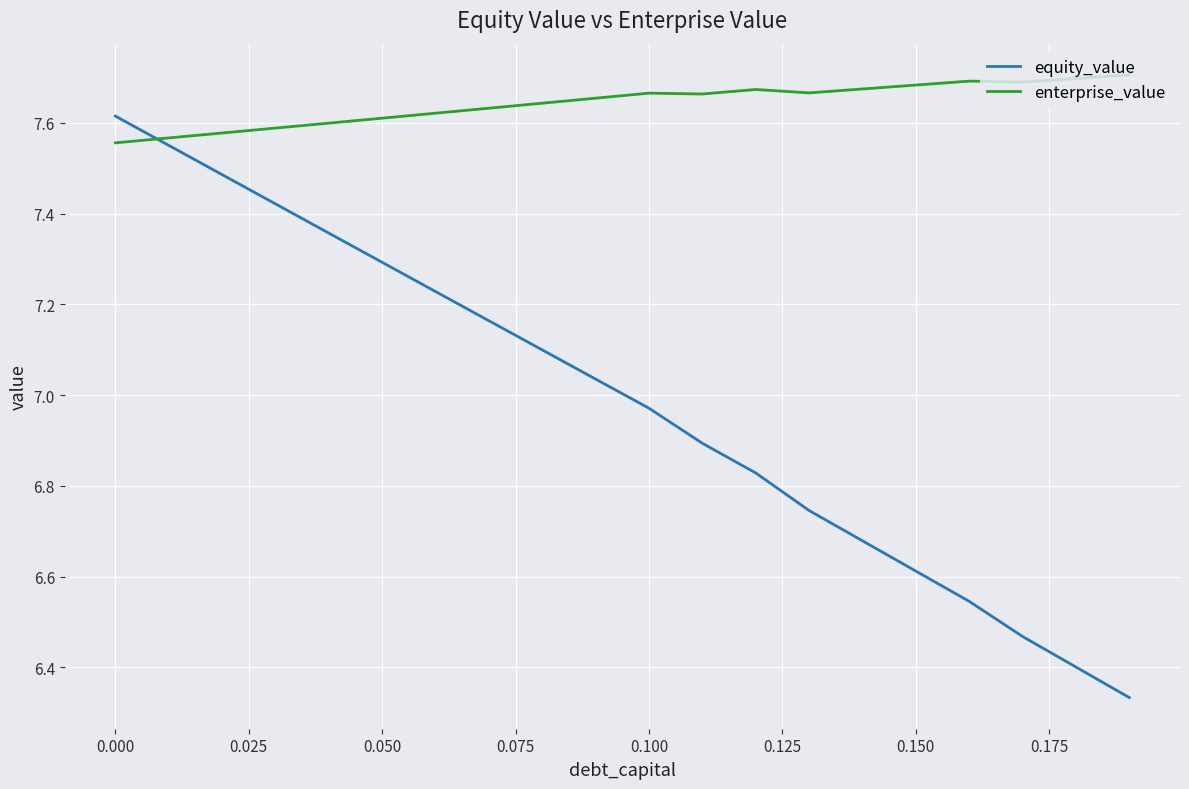

Which series has the largest total across all categories?

enterprise_value